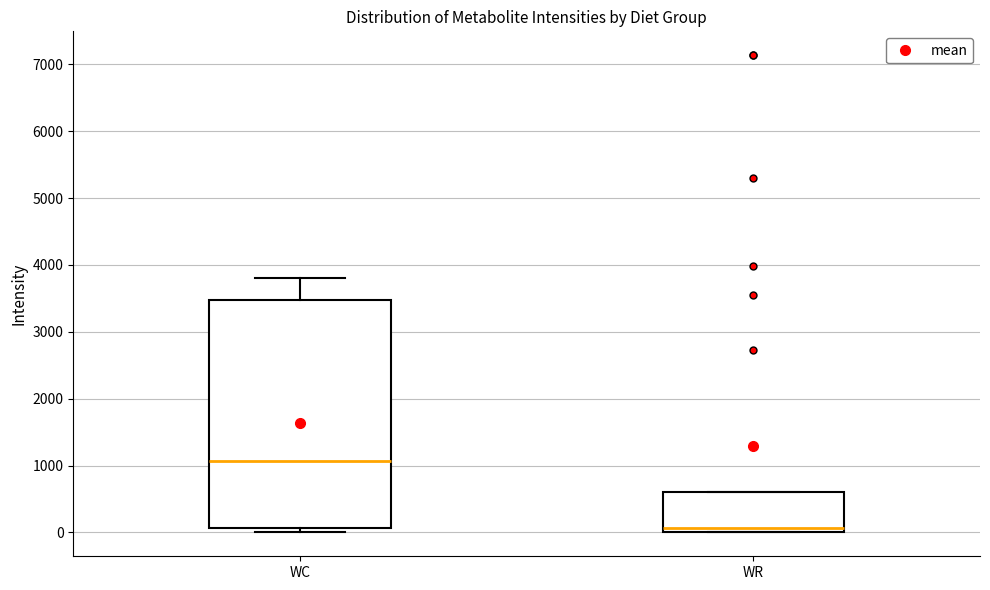

Where is the upper edge of the box for WR on the y-axis? The values are not printed on the chart, so give them approximately, as read against the axis.

600